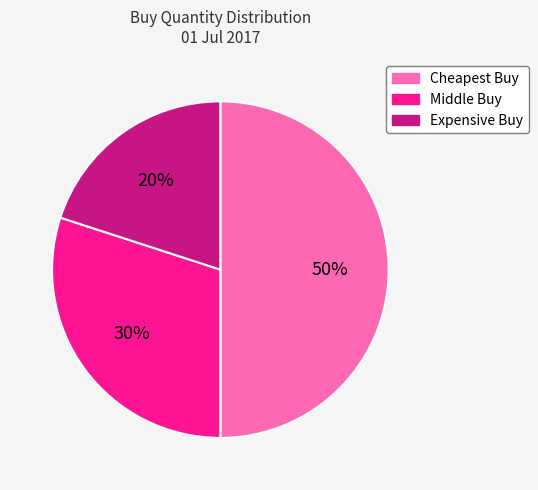

What is the largest slice in the pie chart?

Cheapest Buy